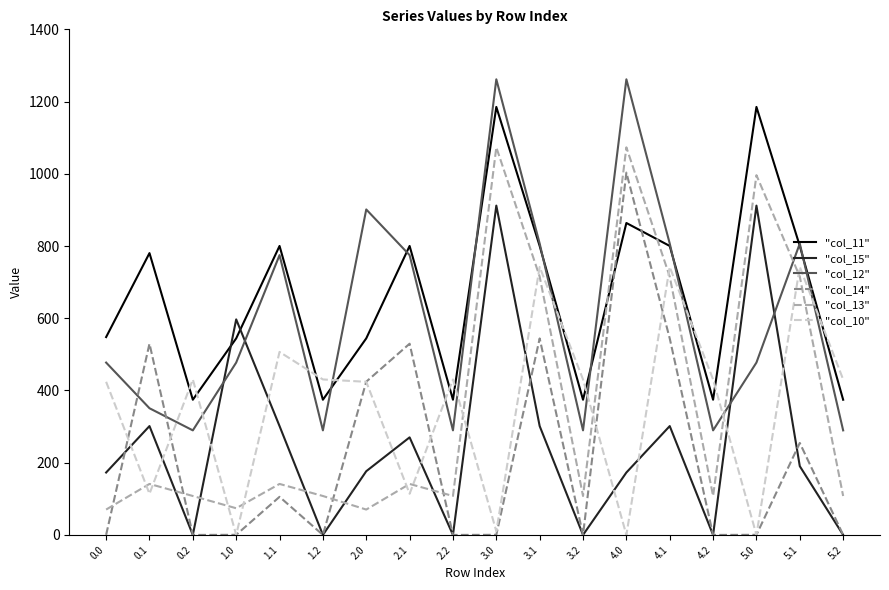

What is the maximum value for "col_12"?

1261.6